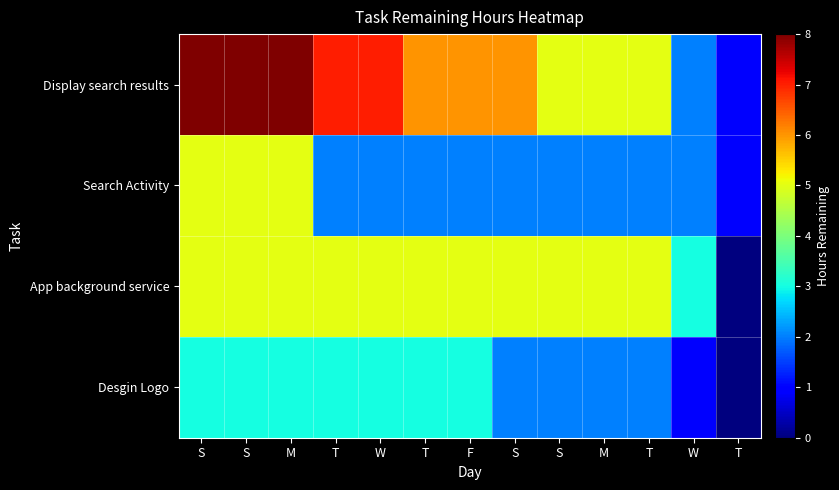

What is the difference between the highest and lowest values at W?

5